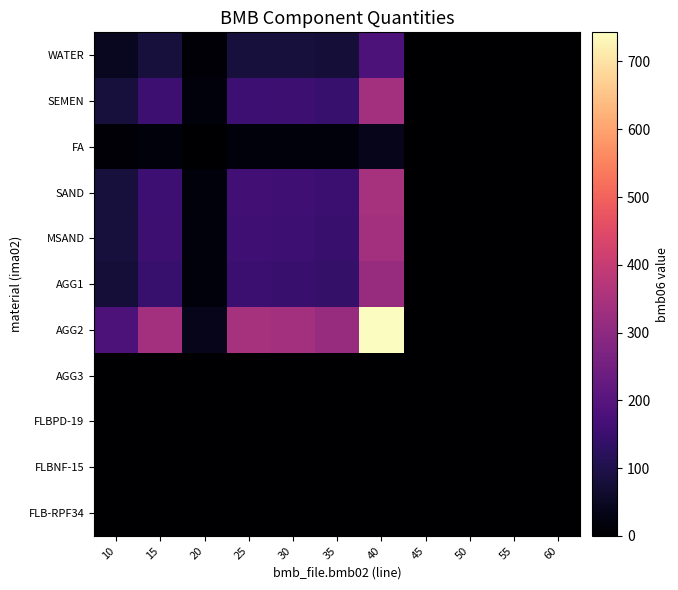

At which category is the sum across all series the highest?

40